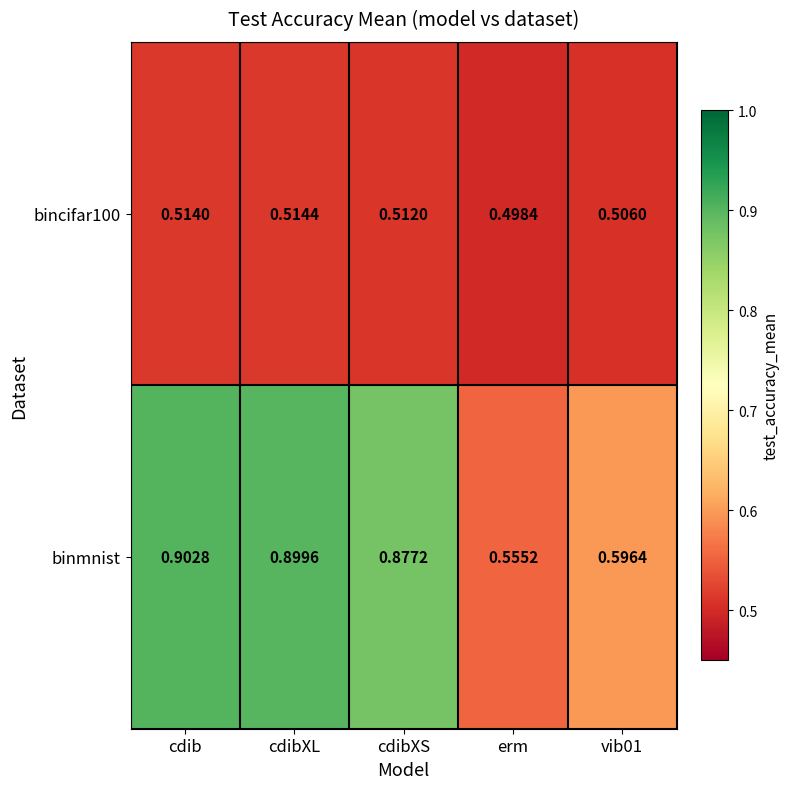

Which series has the widest spread of values?

binmnist